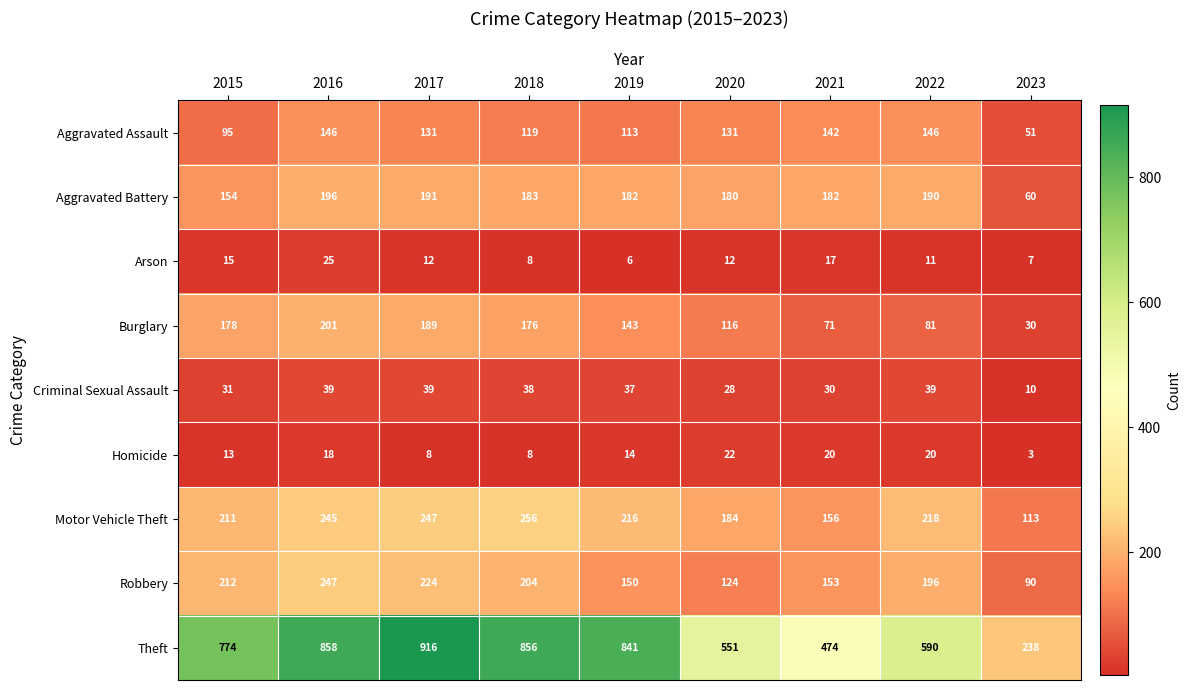

At which category does the chart reach its peak across all series?

2017